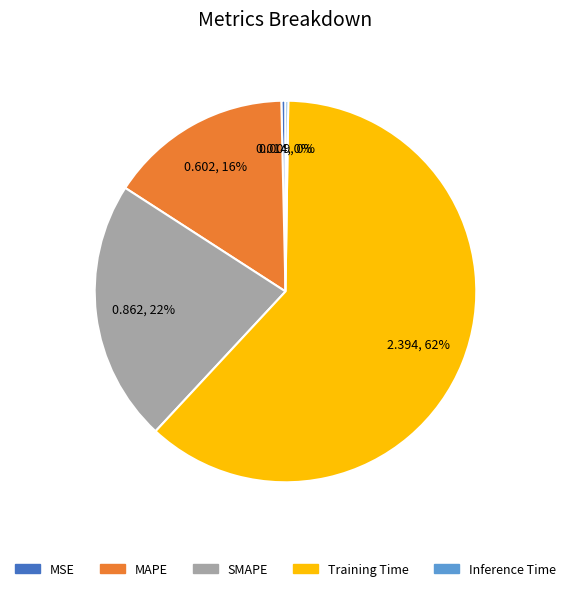

To the nearest percent, what is the combined percentage of SMAPE and MAPE?

38%